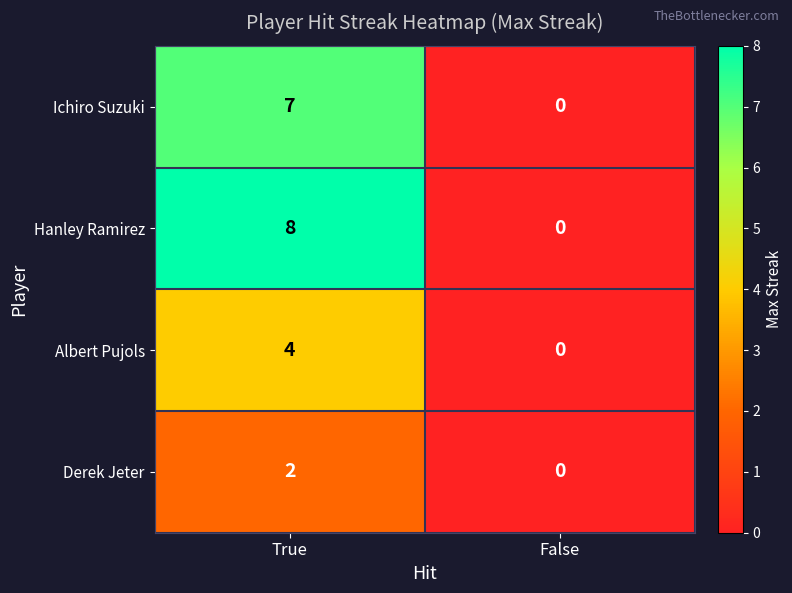

Is it true that Albert Pujols equals 0 at False?

True